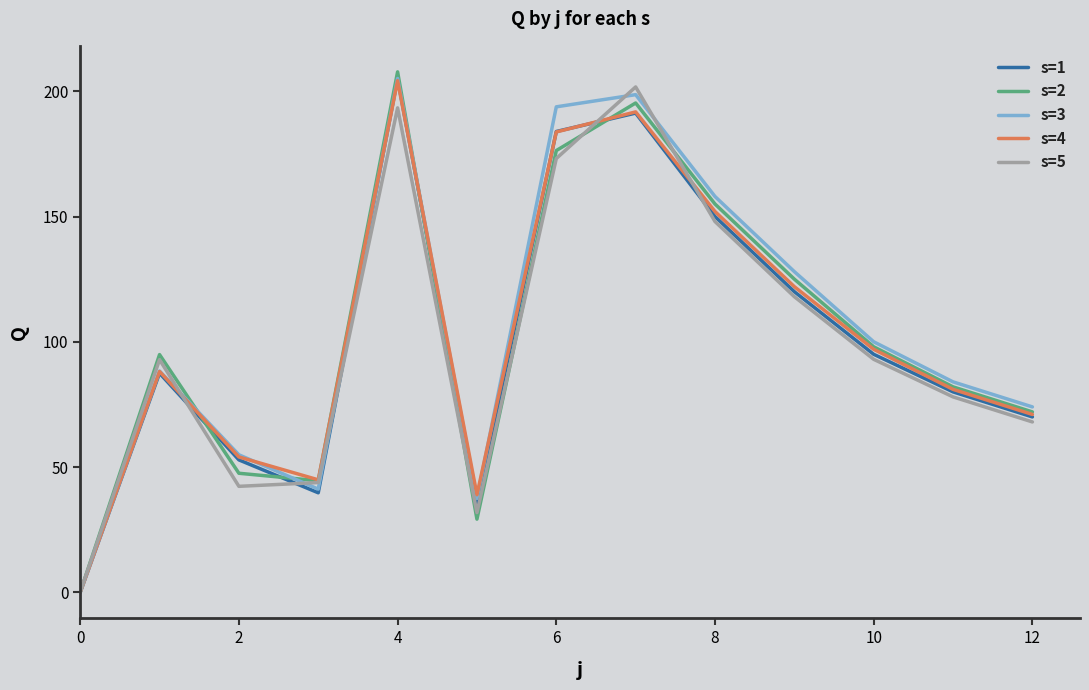

What is the highest value of the s=4 series?

204.2